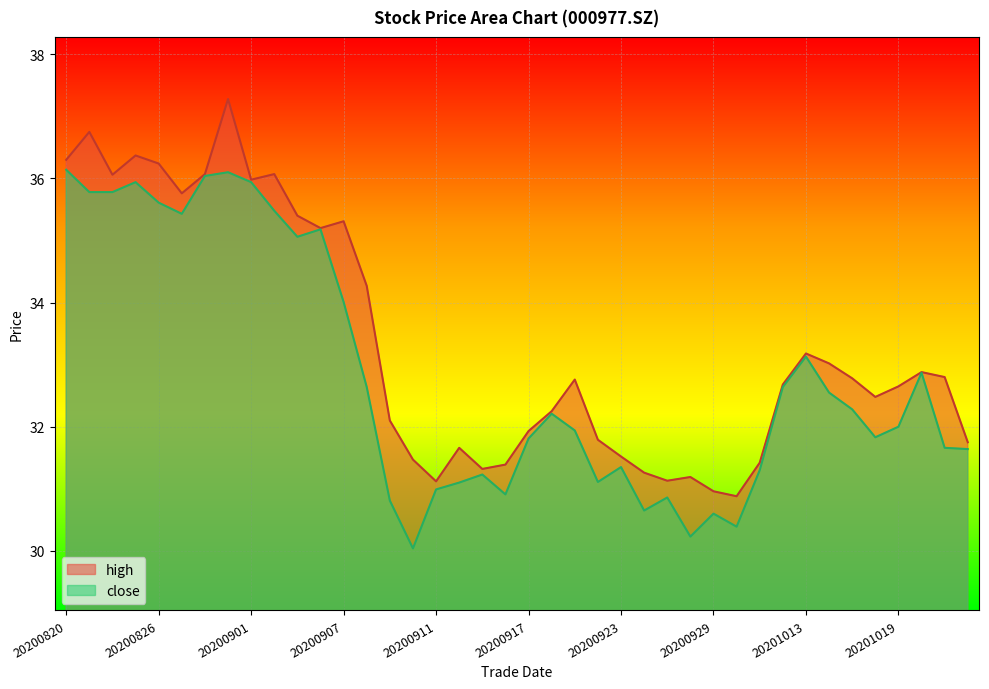

How many values in the high series exceed 32?

25